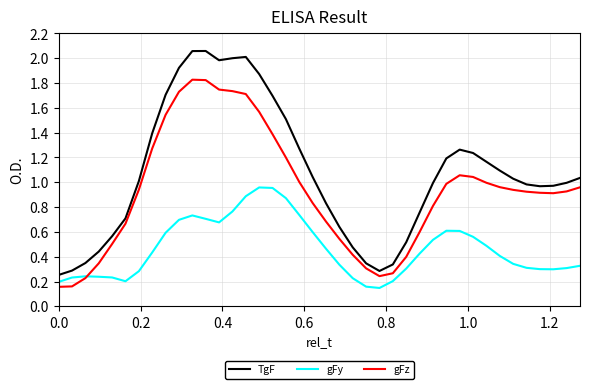

What is the sum of all gFz values?

37.3